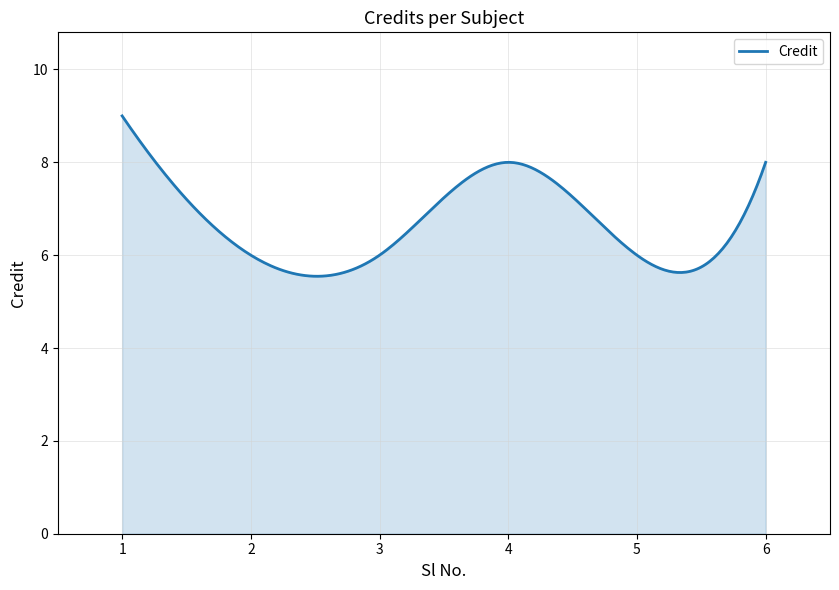

What is the average value?

6.7